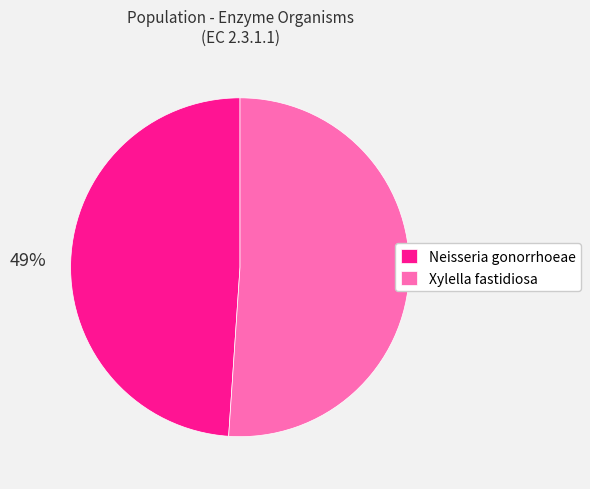

Combined, do Xylella fastidiosa and Neisseria gonorrhoeae account for over 50%?

Yes